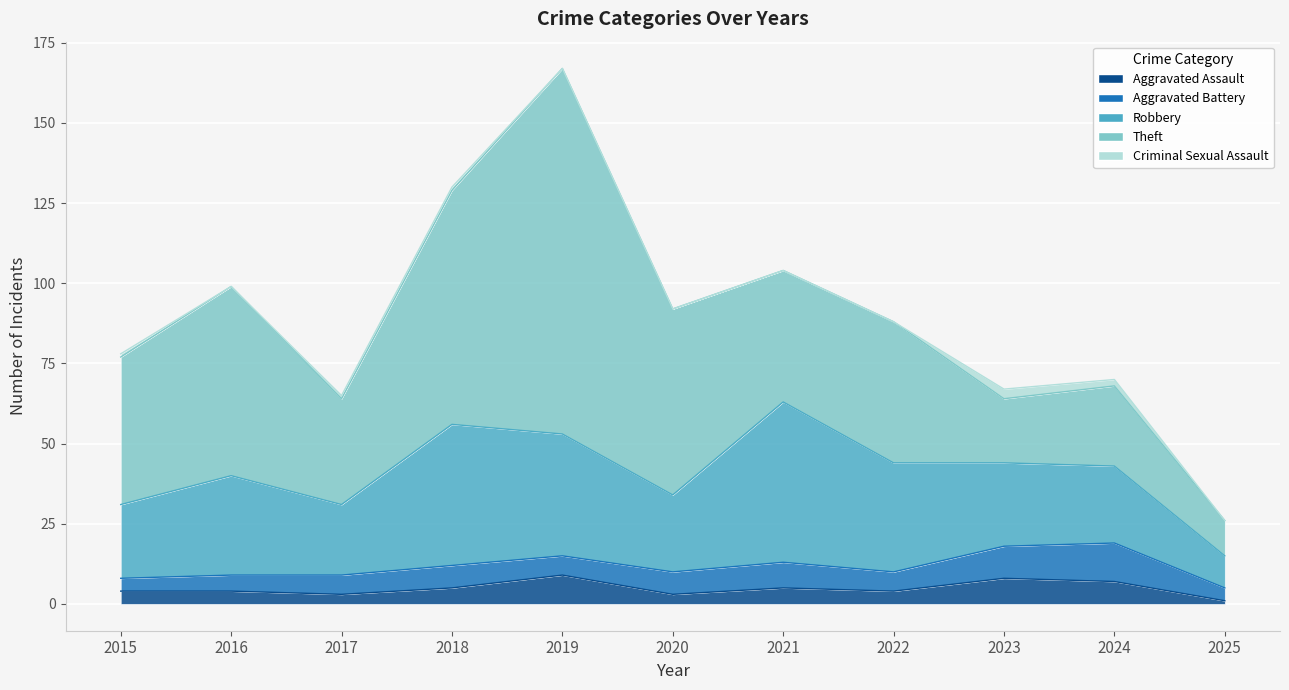

Reading right to left, extract all data points from this chart.

Aggravated Assault: 2025=1	2024=7	2023=8	2022=4	2021=5	2020=3	2019=9	2018=5	2017=3	2016=4	2015=4
Aggravated Battery: 2025=4	2024=12	2023=10	2022=6	2021=8	2020=7	2019=6	2018=7	2017=6	2016=5	2015=4
Robbery: 2025=10	2024=24	2023=26	2022=34	2021=50	2020=24	2019=38	2018=44	2017=22	2016=31	2015=23
Theft: 2025=11	2024=25	2023=20	2022=44	2021=41	2020=58	2019=114	2018=73	2017=33	2016=59	2015=46
Criminal Sexual Assault: 2025=0	2024=2	2023=3	2022=0	2021=0	2020=0	2019=0	2018=1	2017=1	2016=0	2015=1